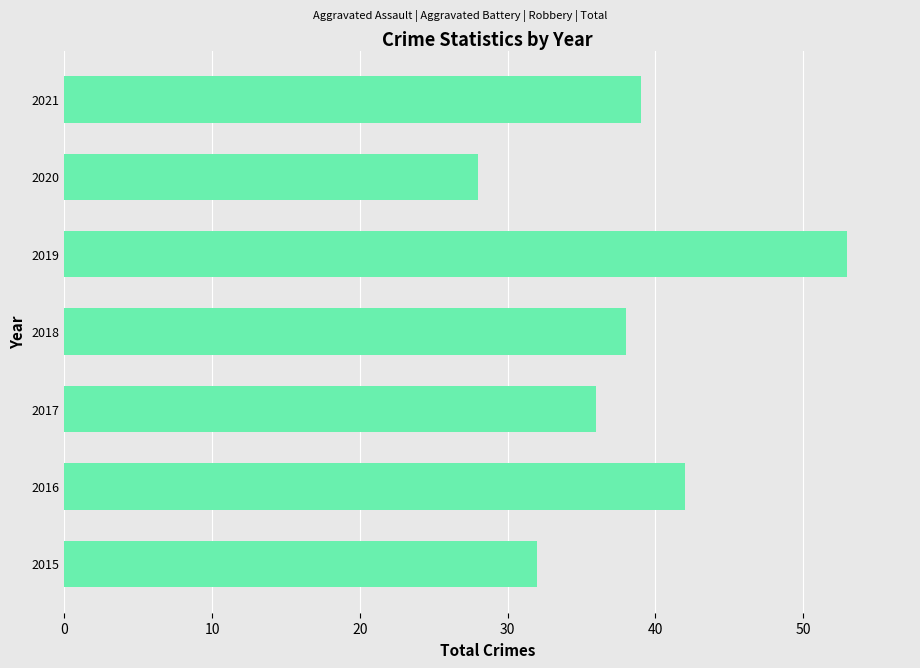

Count the number of data series in this chart.

1